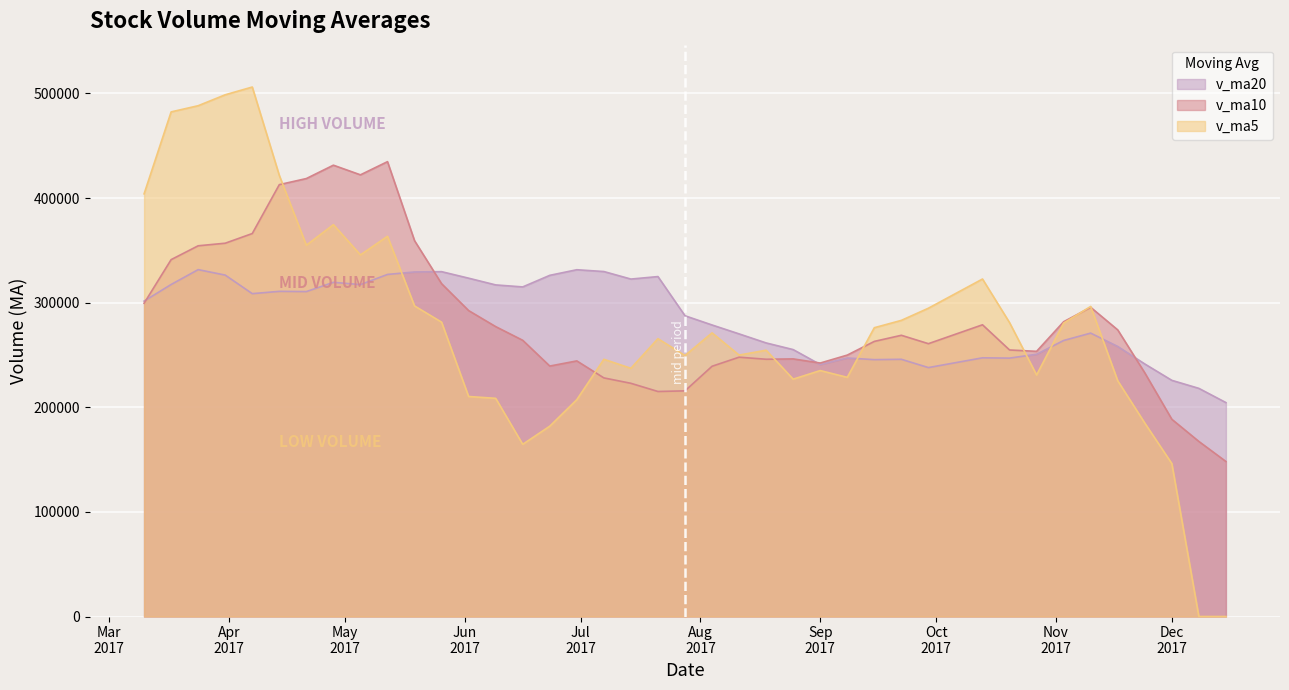

How many lines are shown in the chart?

3